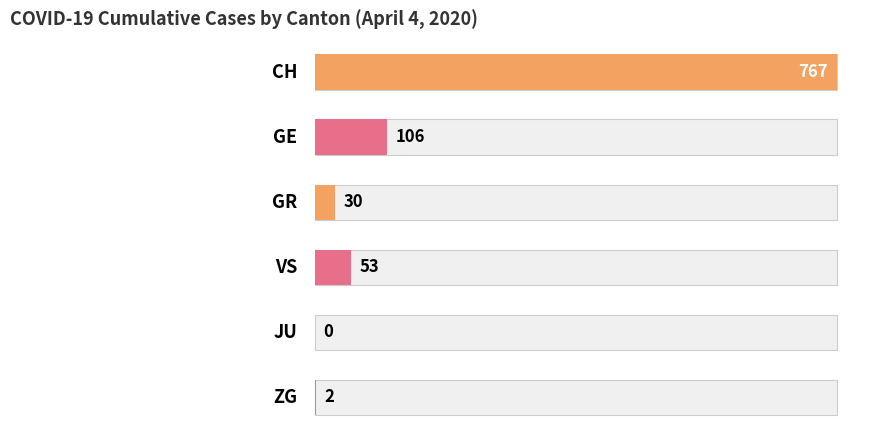

Rank the series by their maximum value, from highest to lowest.

CH, GE, VS, GR, ZG, JU